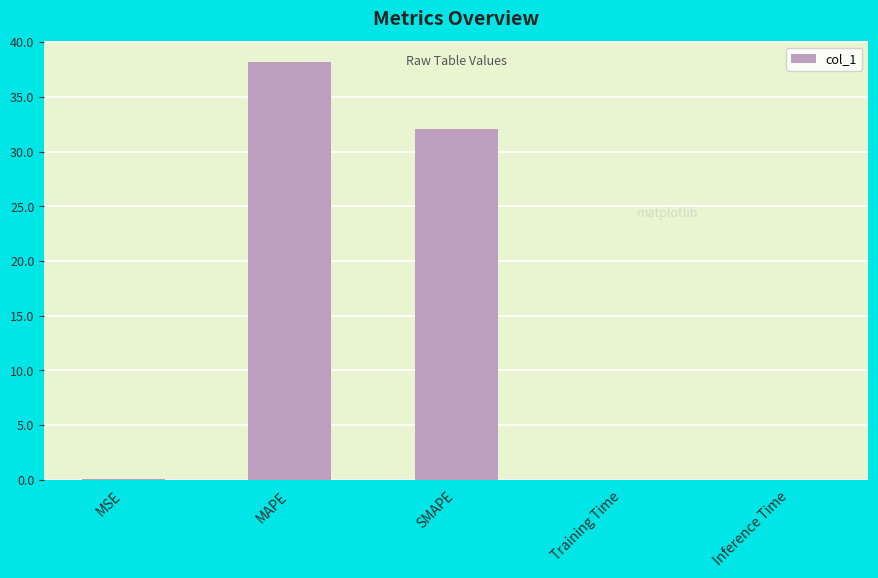

What is the greatest value displayed?

38.2